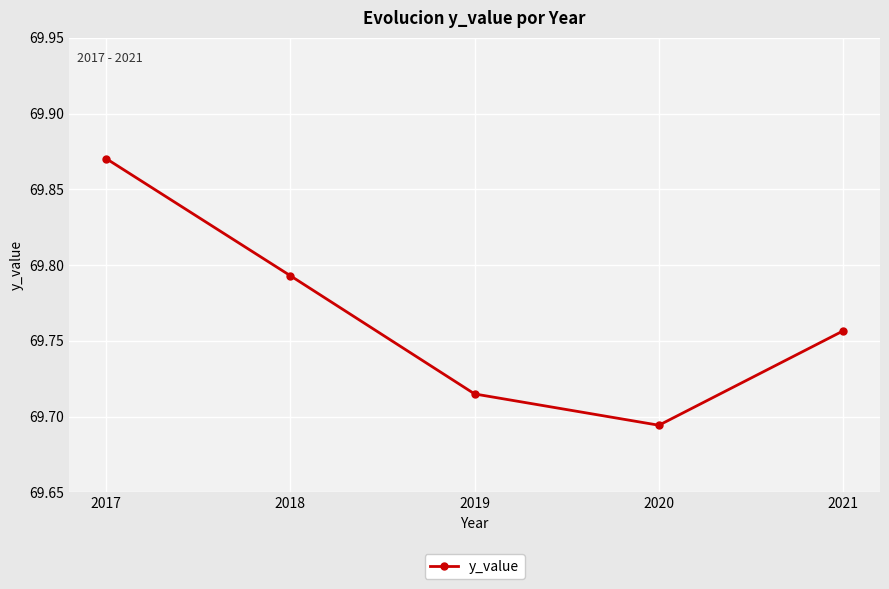

Between 2019 and 2020, which is larger?

2019